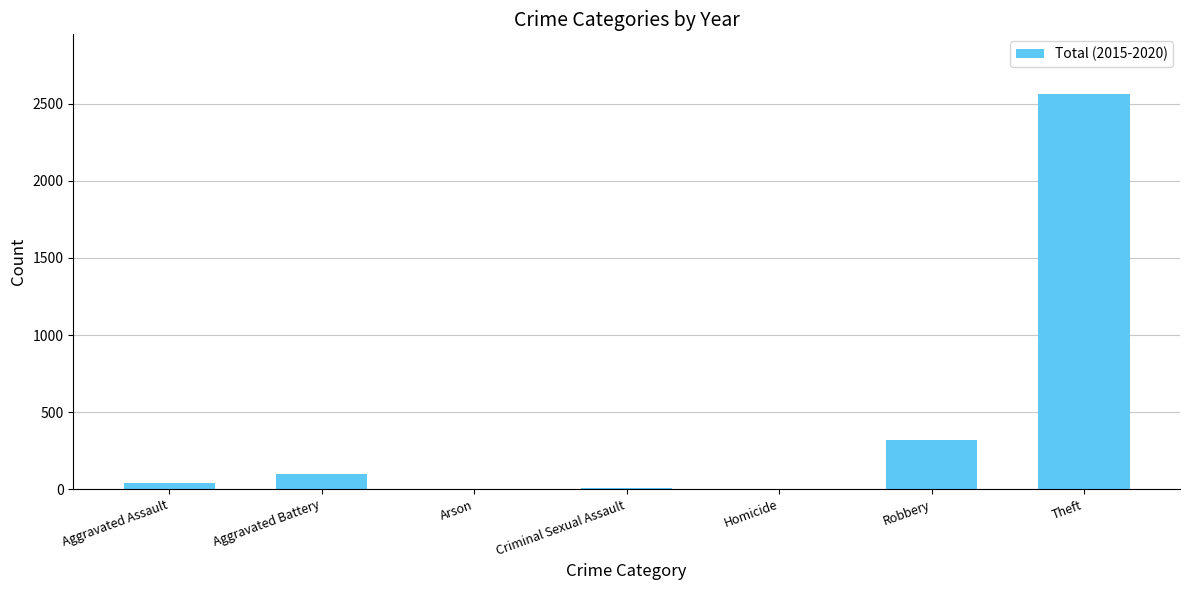

Count the number of categories in the chart.

7